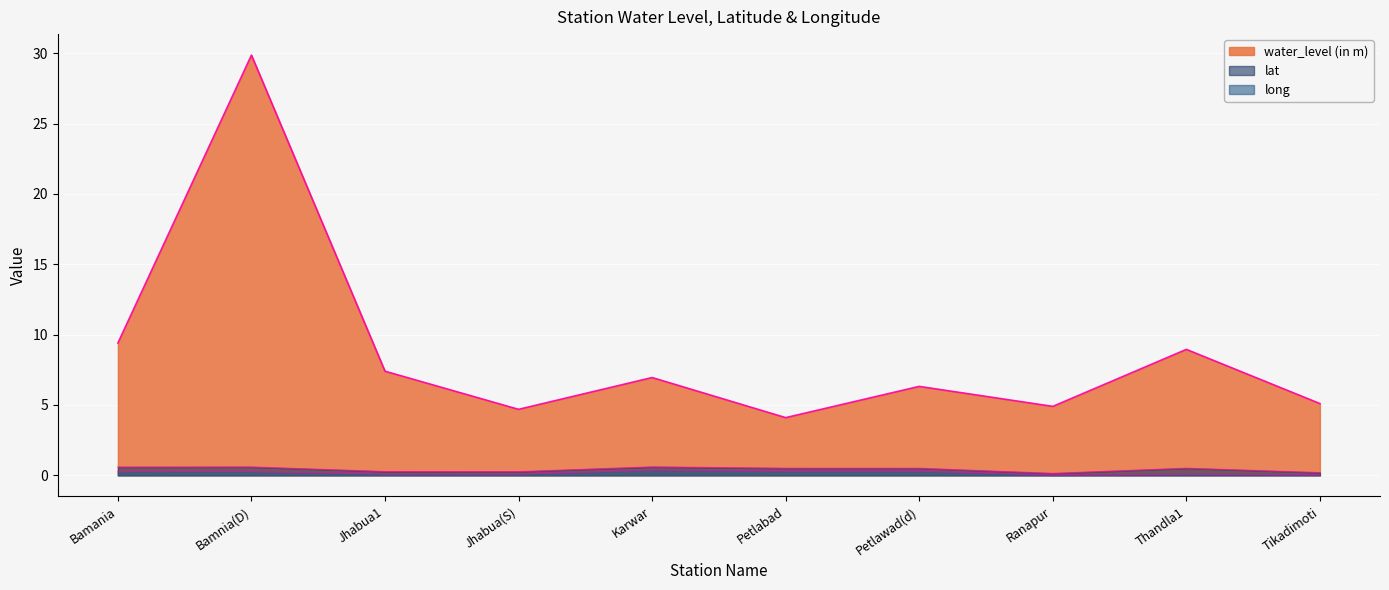

What position from the left is Tikadimoti?

10